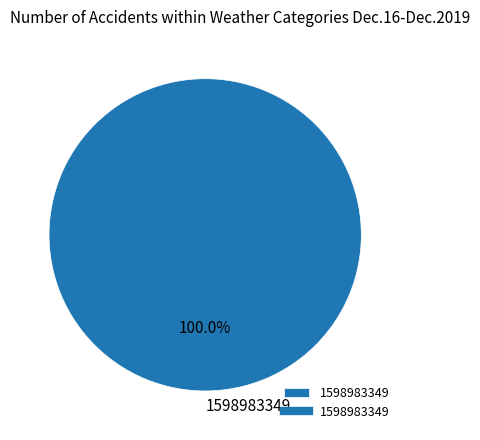

Is there any slice that represents more than half of the pie?

Yes